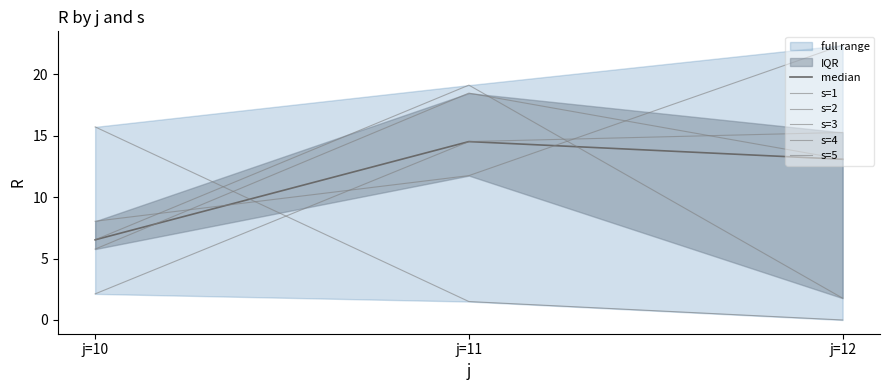

How many values in the s=2 series exceed 6?

2